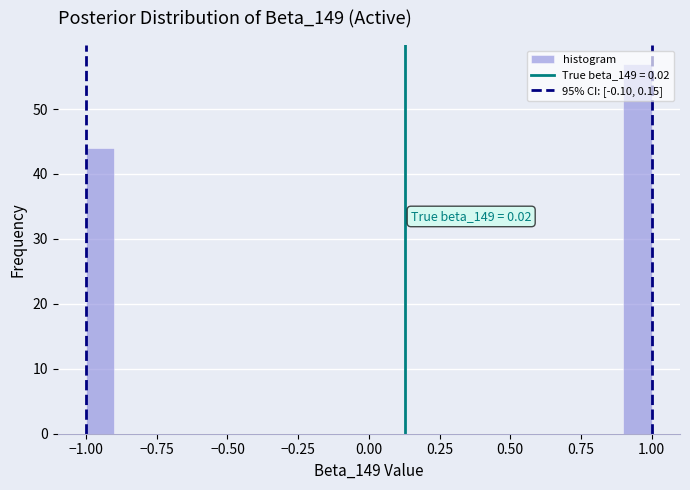

Read against the x-axis, roughly where is the centre of the tallest bar?

0.95